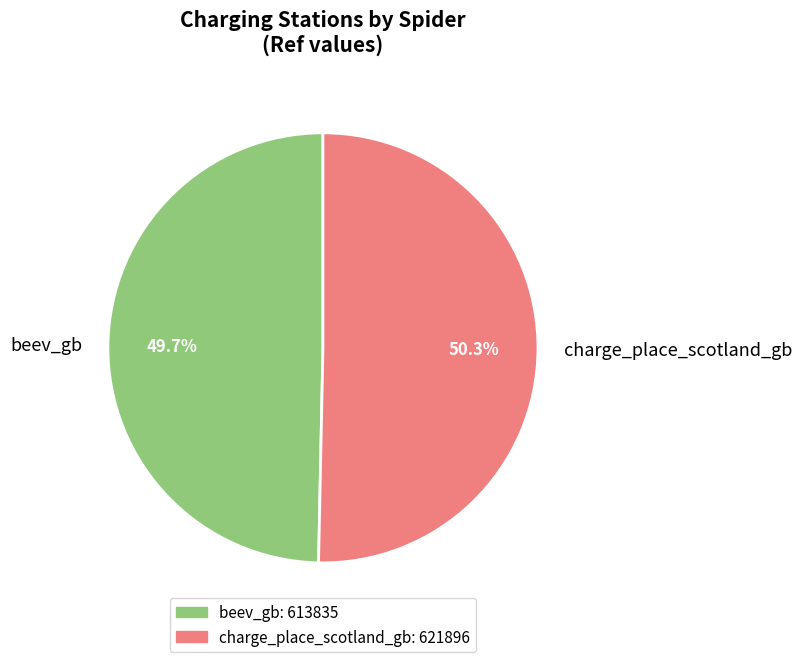

Count the number of slices in the pie.

2